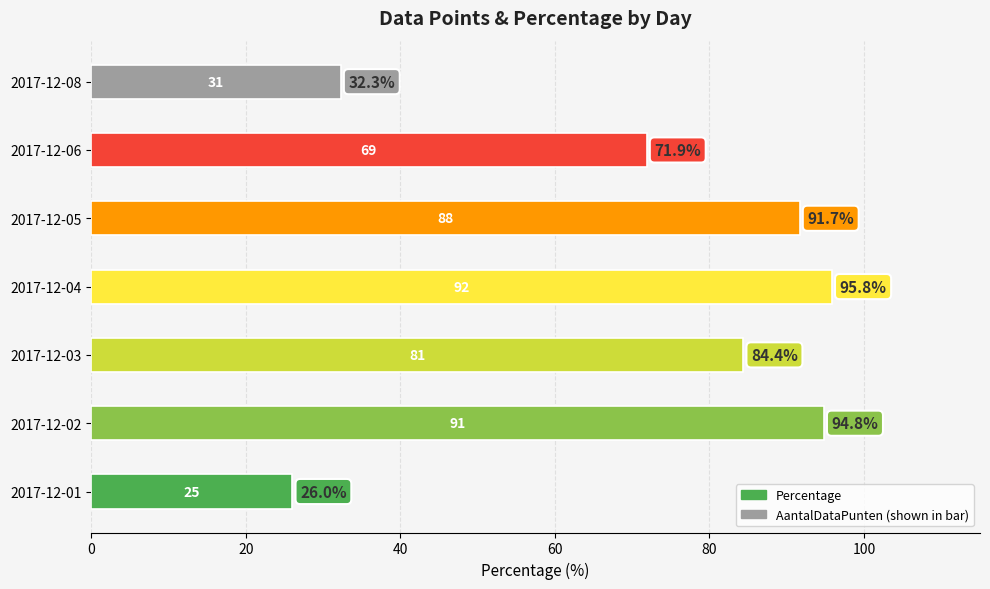

Where is the data nearest to the value 60?

2017-12-06